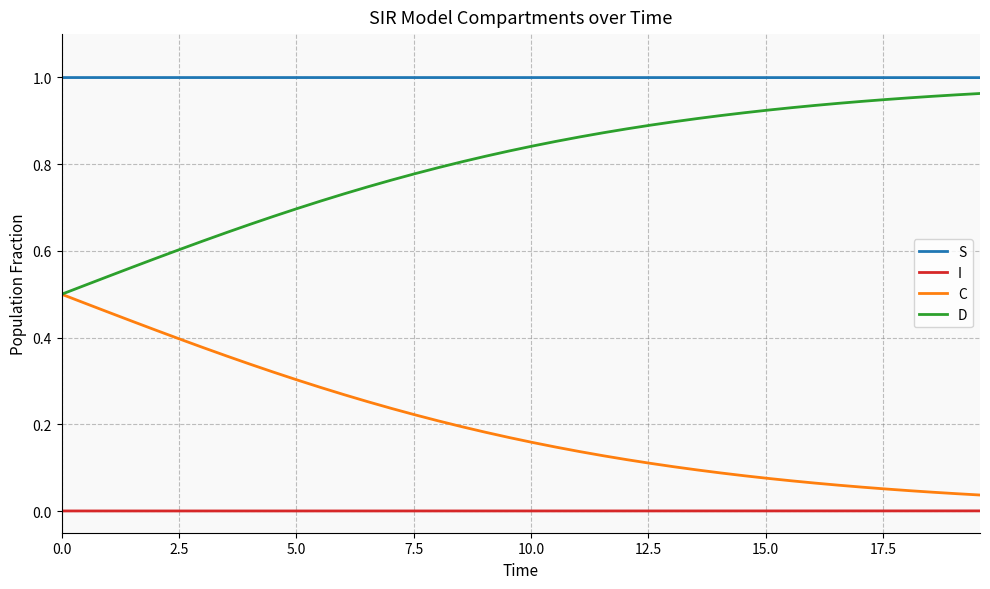

Does the chart have visible grid lines?

Yes